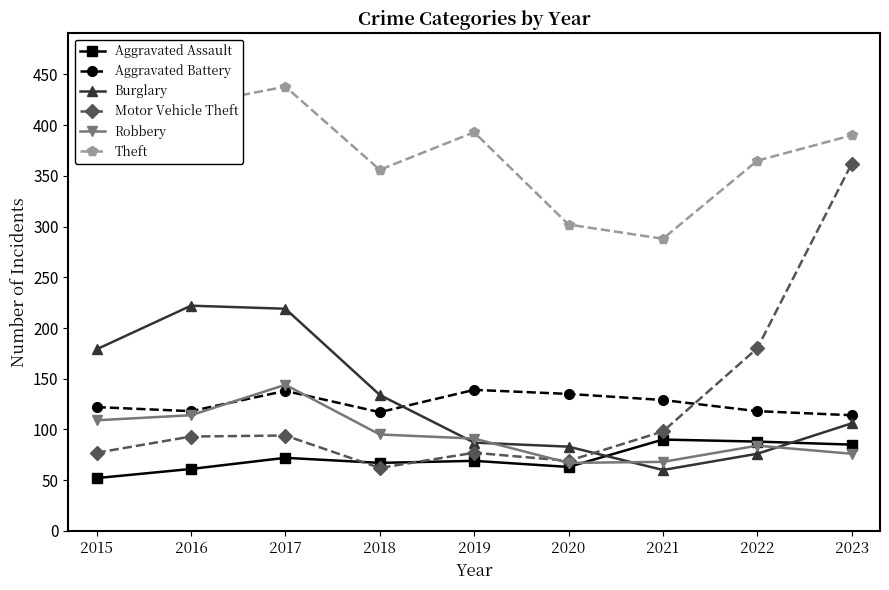

True or false: Burglary and Theft cross at least once.

False